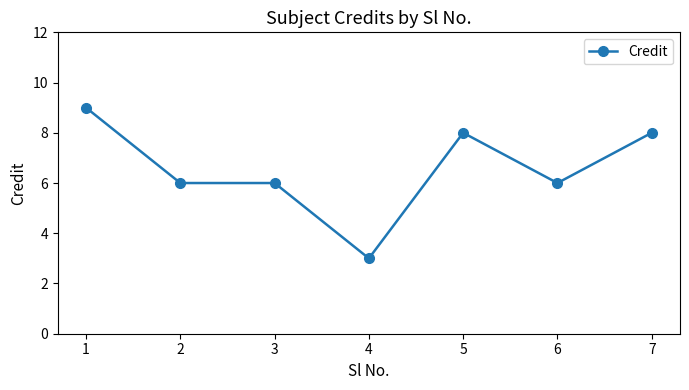

Reading right to left, transcribe all the data shown in this chart.

7=8	6=6	5=8	4=3	3=6	2=6	1=9